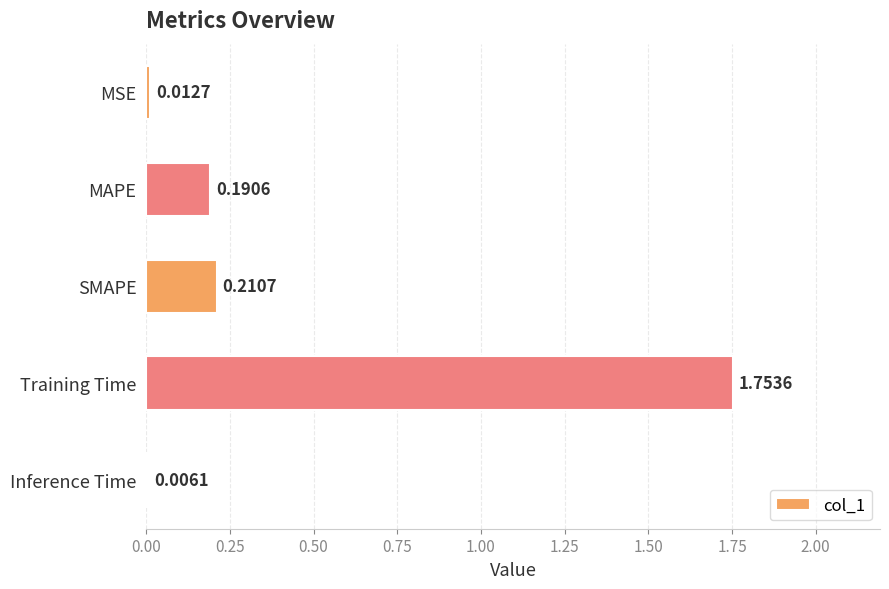

What is the change in value from MSE to MAPE?

+0.2